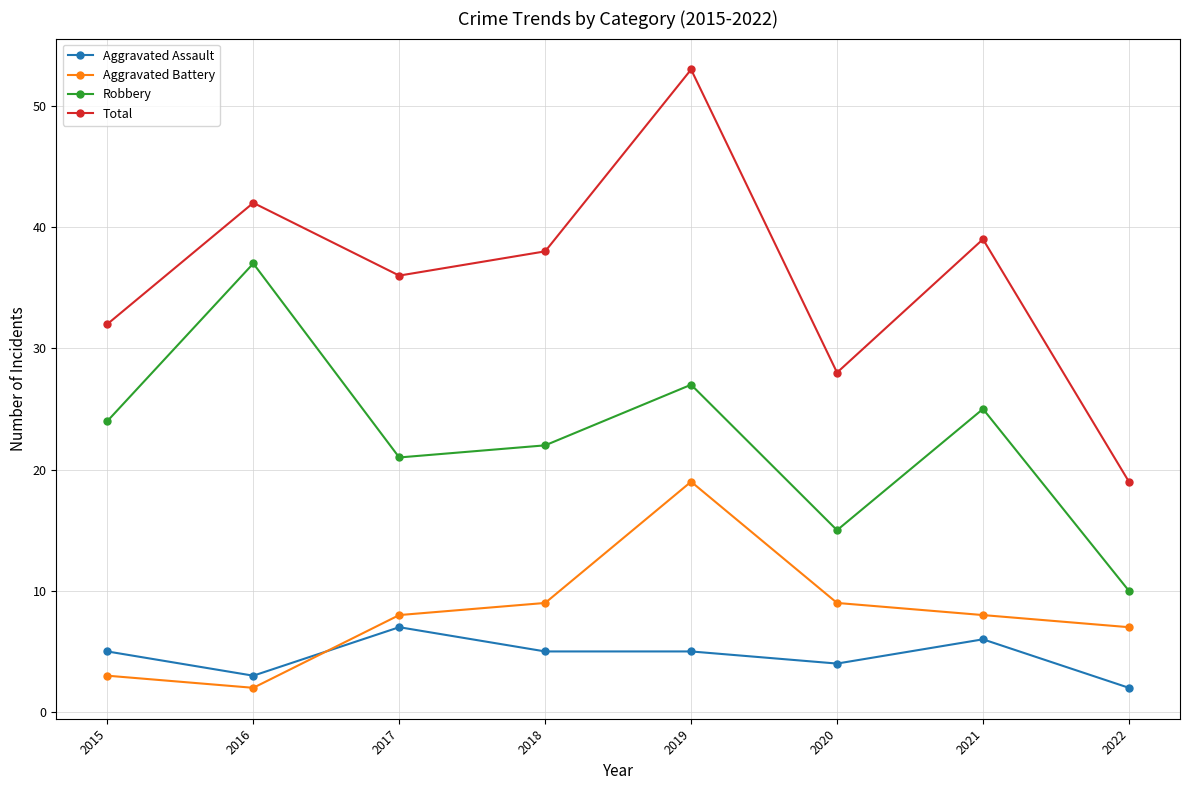

The value of Aggravated Battery at 2019 is 19. True or false?

True